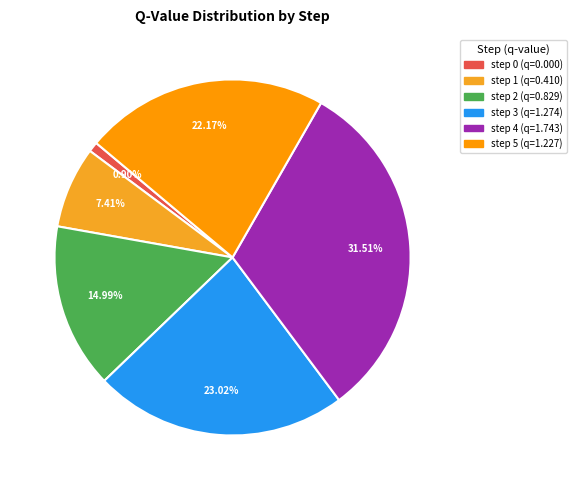

Between step 5 and step 4, which is larger?

step 4